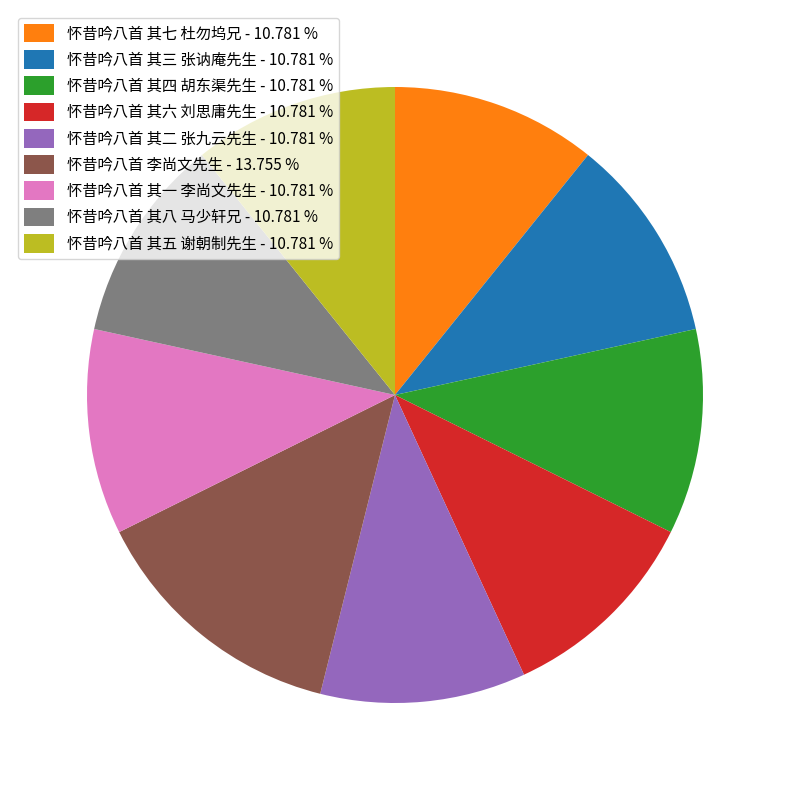

Which has a higher value, 怀昔吟八首 其六 刘思庸先生 - 10.781 % or 怀昔吟八首 李尚文先生 - 13.755 %?

怀昔吟八首 李尚文先生 - 13.755 %